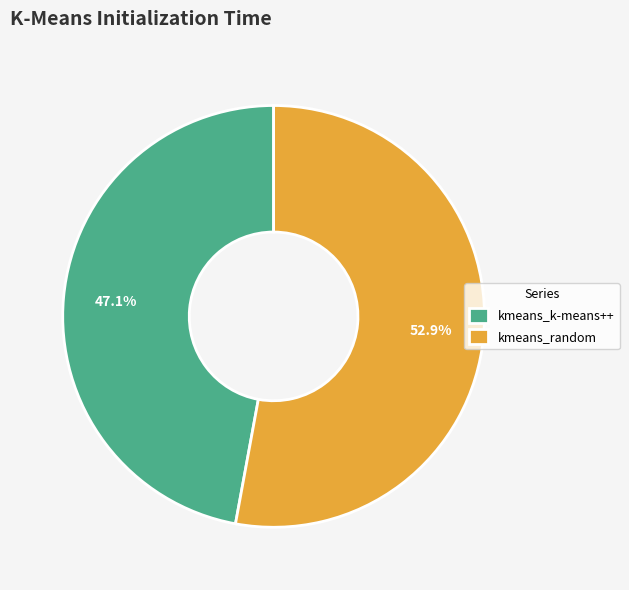

How many segments does this pie chart have?

2